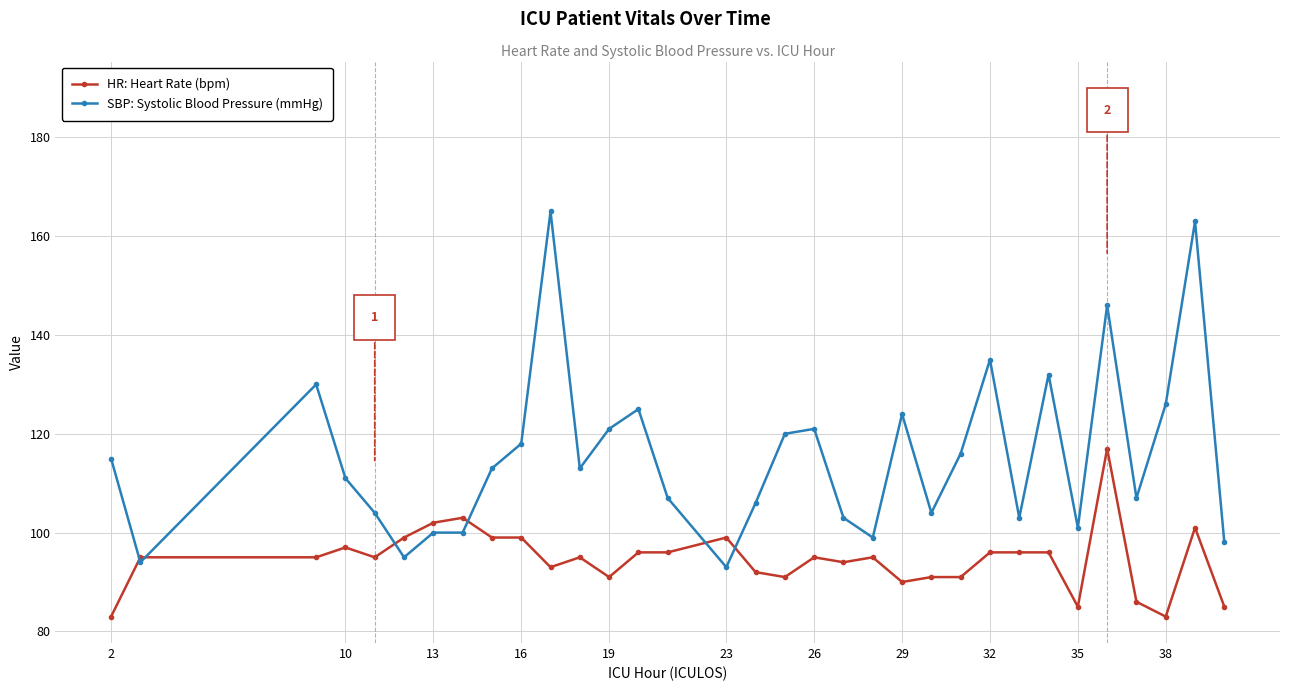

At how many categories does at least one series exceed 151?

2